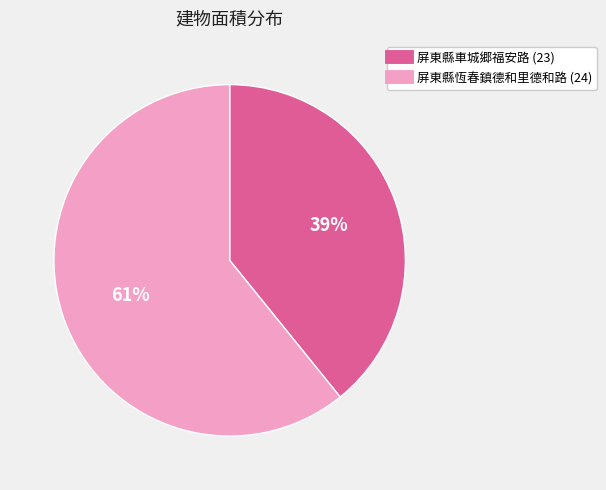

To the nearest percent, what is the average slice percentage?

50%